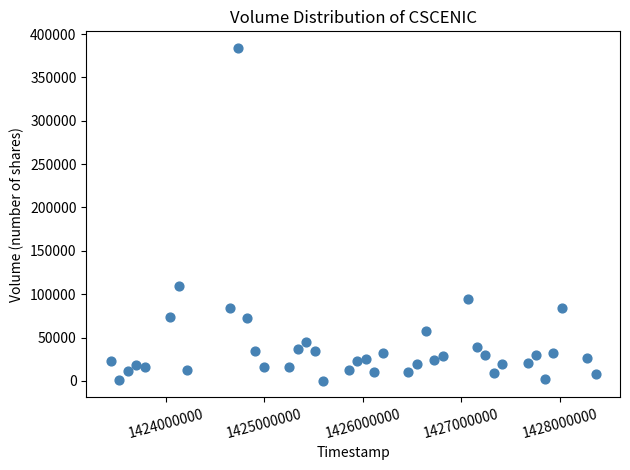

What Y value in the scatter plot is closest to 192200?

110000